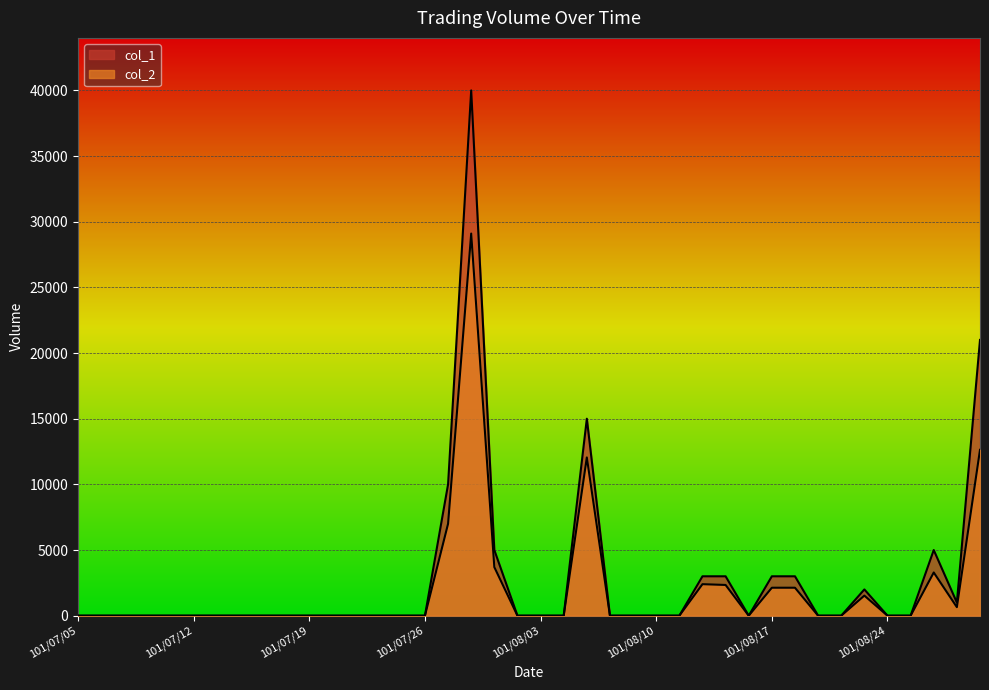

What is the difference between the maximum and minimum values in the col_1 series?

40000